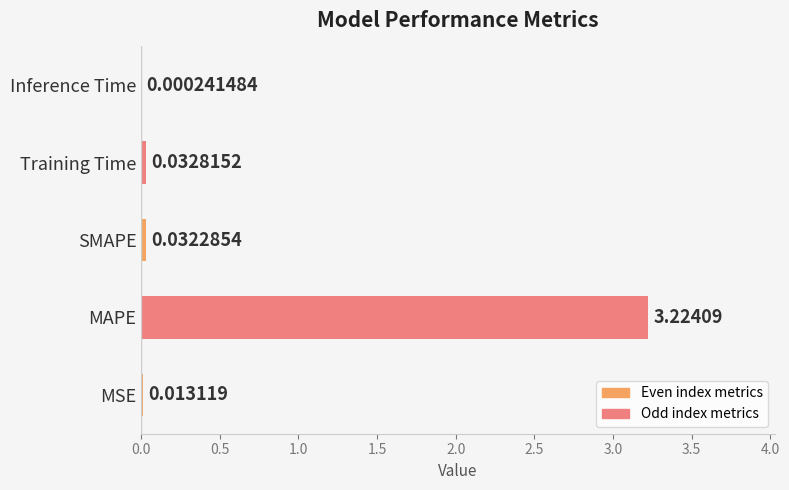

At which category does the chart reach its peak across all series?

MAPE